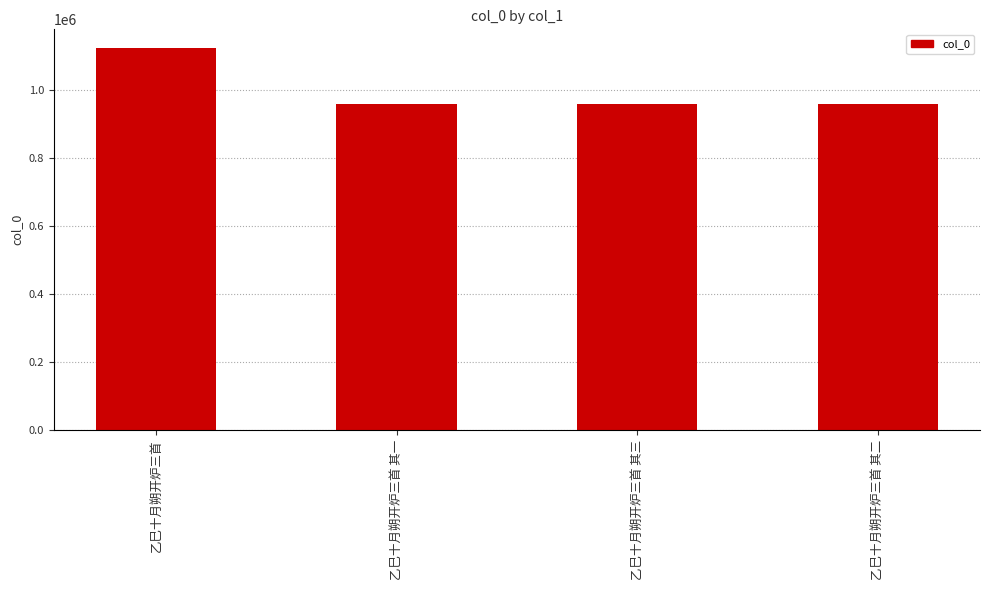

What is the minimum value shown in the chart?

957320